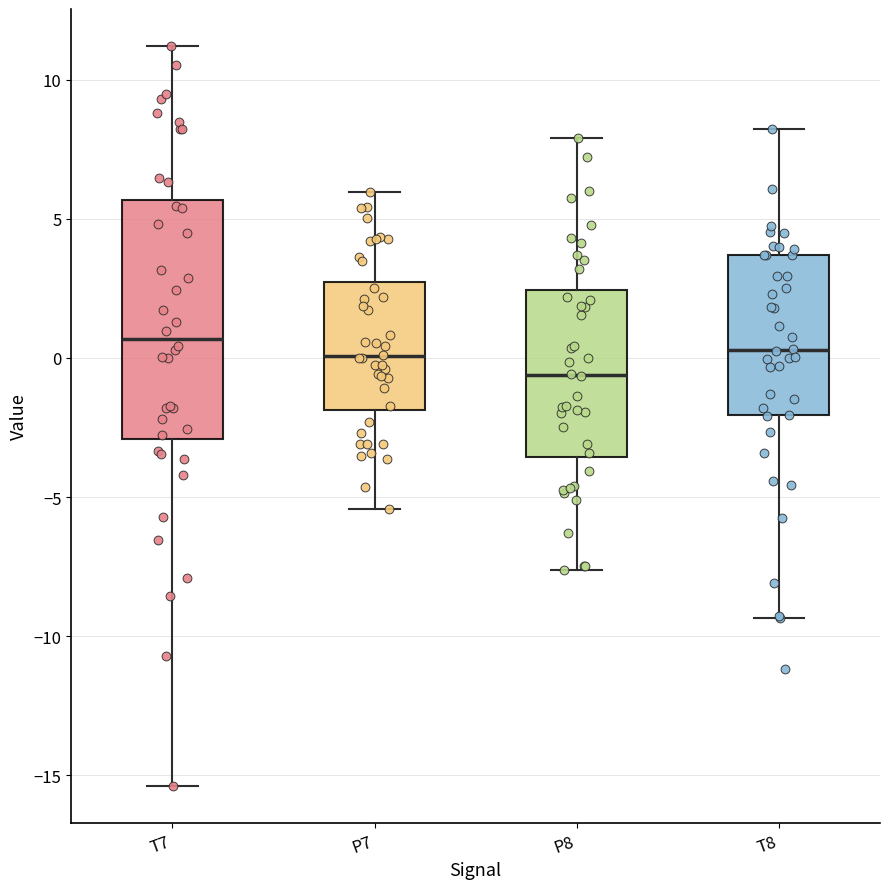

Reading left to right, transcribe this box plot: for each box, give where its median line is, the range the box spans, and where its two whiskers end, as read against the y-axis. The values are not printed on the chart, so give them approximately, as read against the axis.

T7: median 0.5, box -3.0 to 5.5, whiskers -15.5 to 11.0
P7: median 0.0, box -2.0 to 2.5, whiskers -5.5 to 6.0
P8: median -0.5, box -3.5 to 2.5, whiskers -7.5 to 8.0
T8: median 0.5, box -2.0 to 3.5, whiskers -9.5 to 8.0